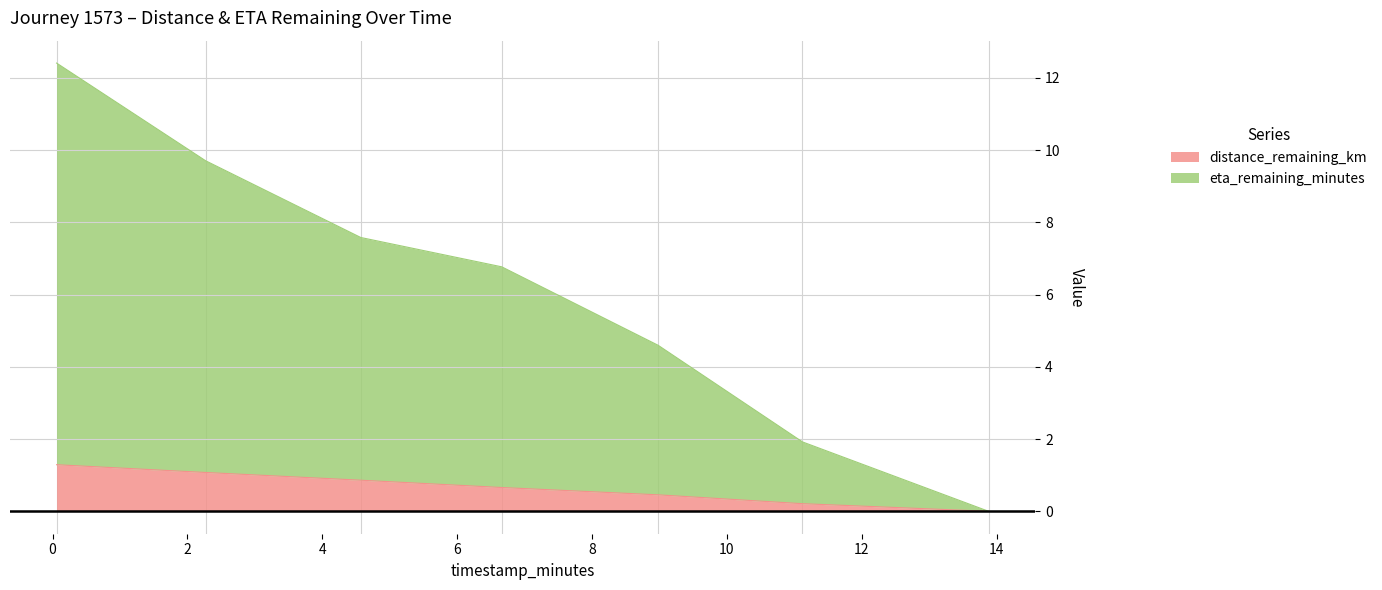

At how many categories does at least one series exceed 9?

2